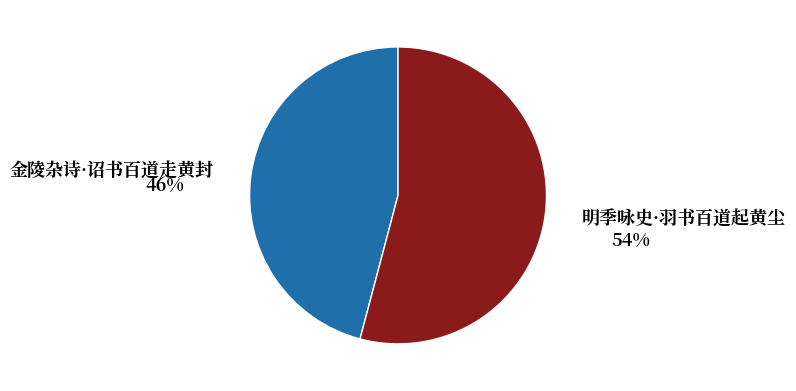

Does any single category account for the majority?

Yes